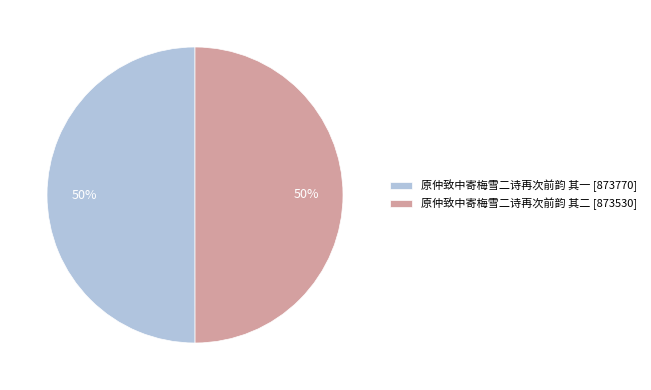

How many segments does this pie chart have?

2